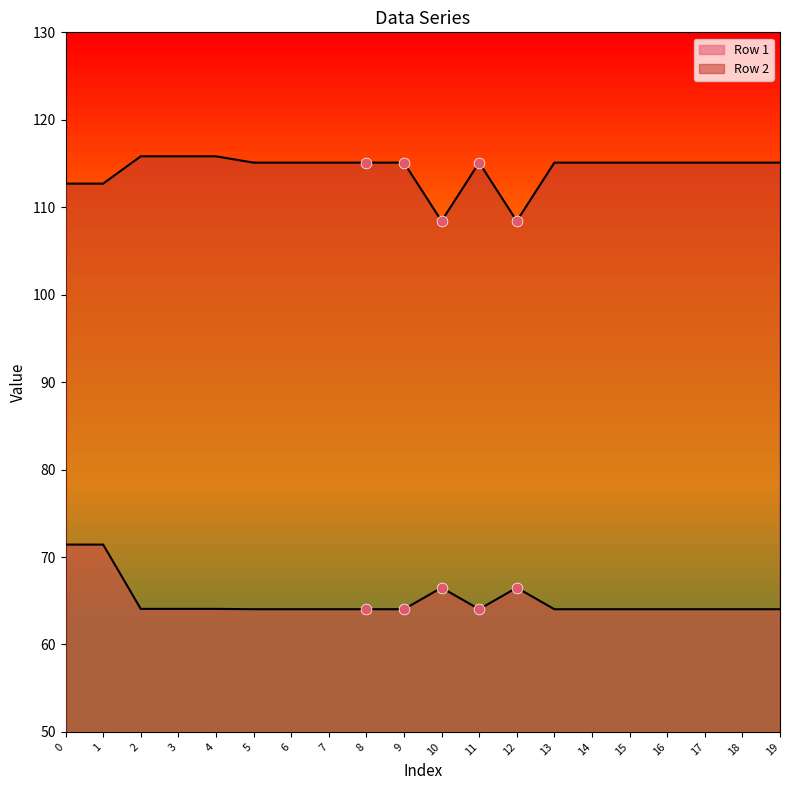

Which series has the largest total across all categories?

Row 2